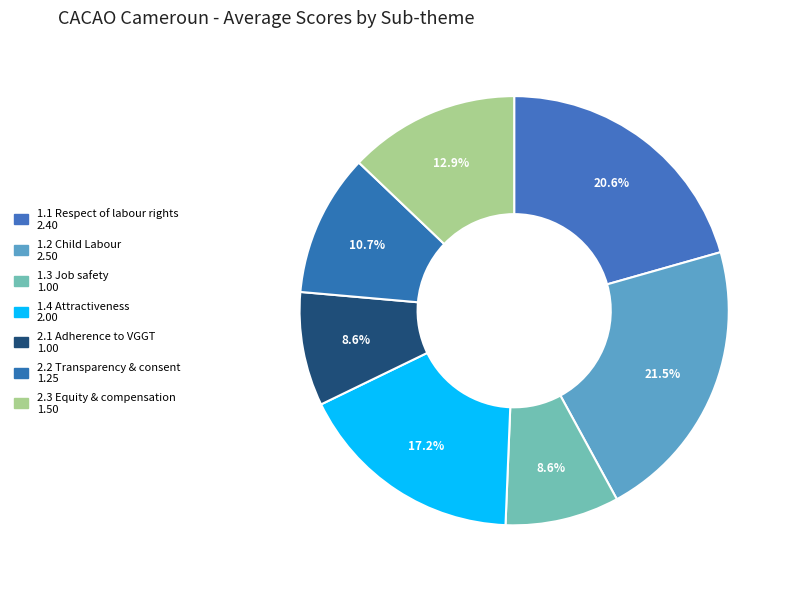

Count the number of slices in the pie.

7